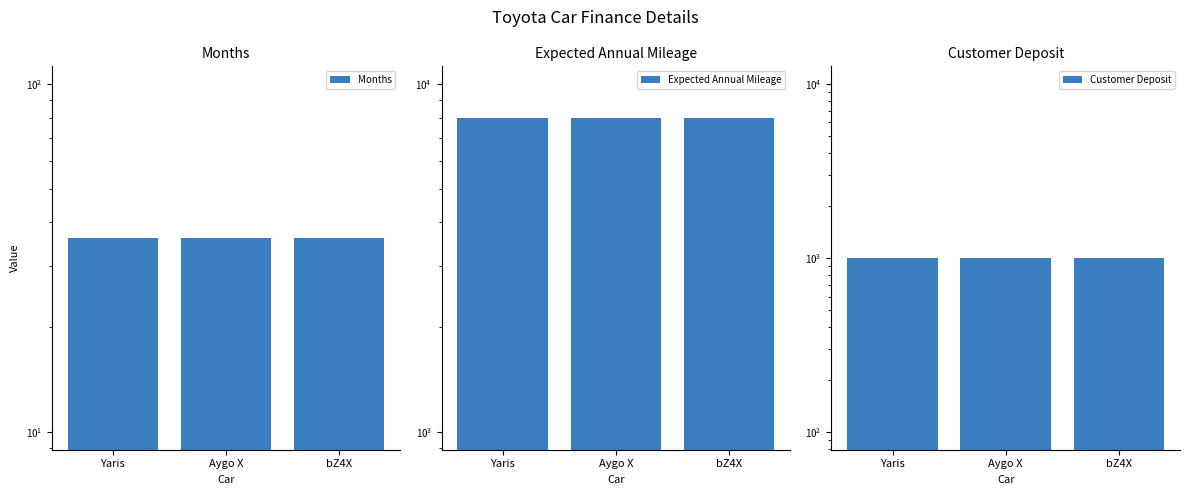

At which label does Customer Deposit reach its peak?

Yaris